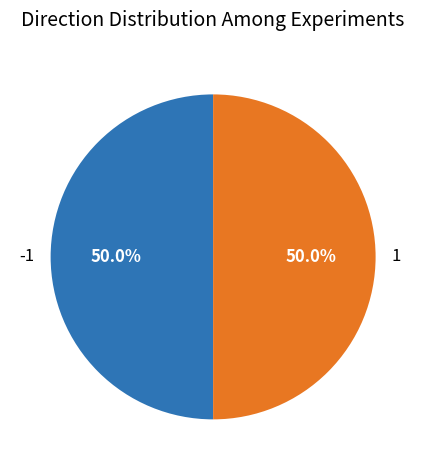

What portion of the pie excludes -1?

50.0%